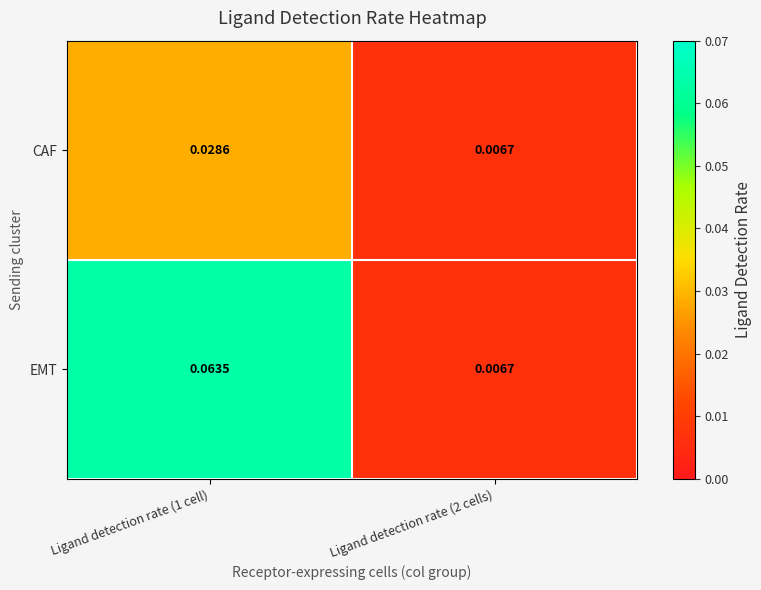

Which series has the largest range (max minus min)?

EMT